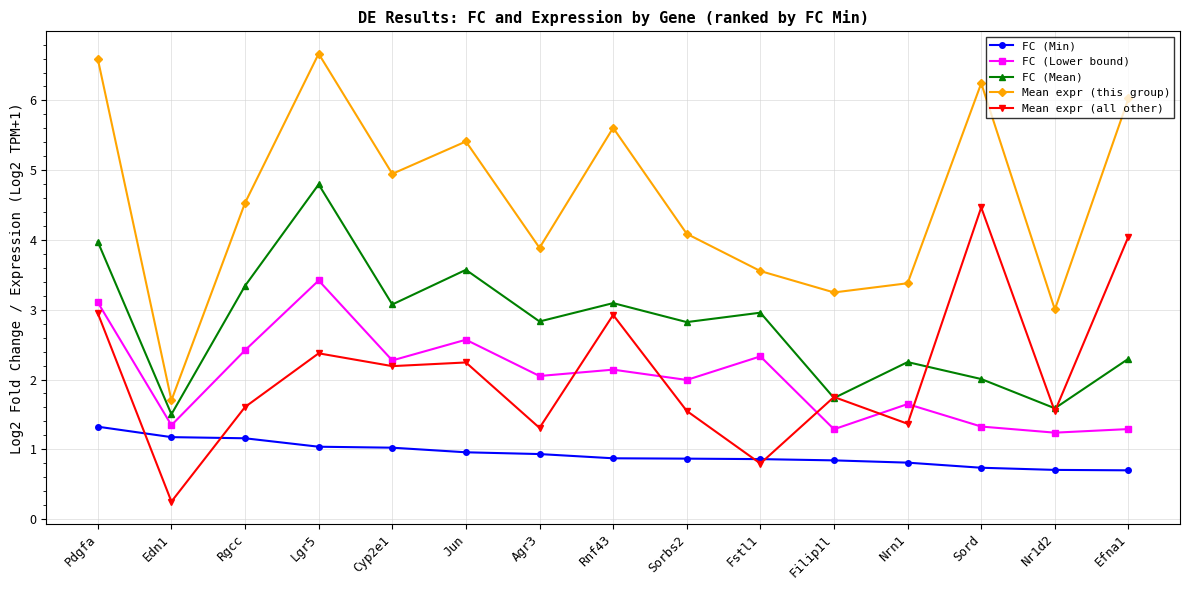

True or false: Mean expr (all other) has more than 2 interior local peaks.

True